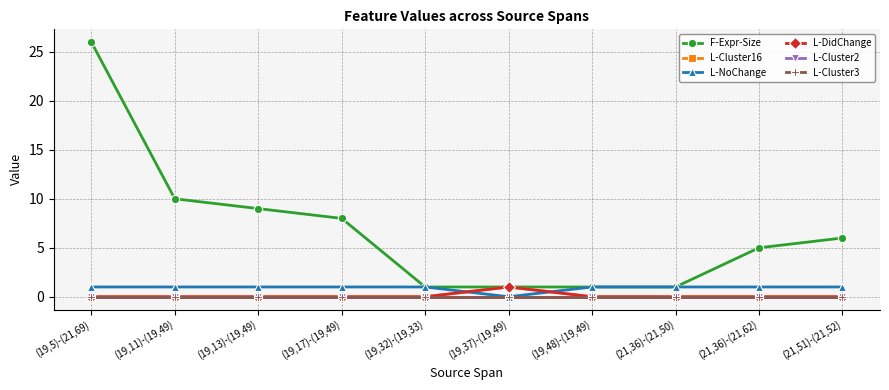

Reading right to left, extract all data points from this chart.

F-Expr-Size: (21,51)-(21,52)=6	(21,36)-(21,62)=5	(21,36)-(21,50)=1	(19,48)-(19,49)=1	(19,37)-(19,49)=1	(19,32)-(19,33)=1	(19,17)-(19,49)=8	(19,13)-(19,49)=9	(19,11)-(19,49)=10	(19,5)-(21,69)=26
L-Cluster16: (21,51)-(21,52)=0	(21,36)-(21,62)=0	(21,36)-(21,50)=0	(19,48)-(19,49)=0	(19,37)-(19,49)=1	(19,32)-(19,33)=0	(19,17)-(19,49)=0	(19,13)-(19,49)=0	(19,11)-(19,49)=0	(19,5)-(21,69)=0
L-NoChange: (21,51)-(21,52)=1	(21,36)-(21,62)=1	(21,36)-(21,50)=1	(19,48)-(19,49)=1	(19,37)-(19,49)=0	(19,32)-(19,33)=1	(19,17)-(19,49)=1	(19,13)-(19,49)=1	(19,11)-(19,49)=1	(19,5)-(21,69)=1
L-DidChange: (21,51)-(21,52)=0	(21,36)-(21,62)=0	(21,36)-(21,50)=0	(19,48)-(19,49)=0	(19,37)-(19,49)=1	(19,32)-(19,33)=0	(19,17)-(19,49)=0	(19,13)-(19,49)=0	(19,11)-(19,49)=0	(19,5)-(21,69)=0
L-Cluster2: (21,51)-(21,52)=0	(21,36)-(21,62)=0	(21,36)-(21,50)=0	(19,48)-(19,49)=0	(19,37)-(19,49)=0	(19,32)-(19,33)=0	(19,17)-(19,49)=0	(19,13)-(19,49)=0	(19,11)-(19,49)=0	(19,5)-(21,69)=0
L-Cluster3: (21,51)-(21,52)=0	(21,36)-(21,62)=0	(21,36)-(21,50)=0	(19,48)-(19,49)=0	(19,37)-(19,49)=0	(19,32)-(19,33)=0	(19,17)-(19,49)=0	(19,13)-(19,49)=0	(19,11)-(19,49)=0	(19,5)-(21,69)=0